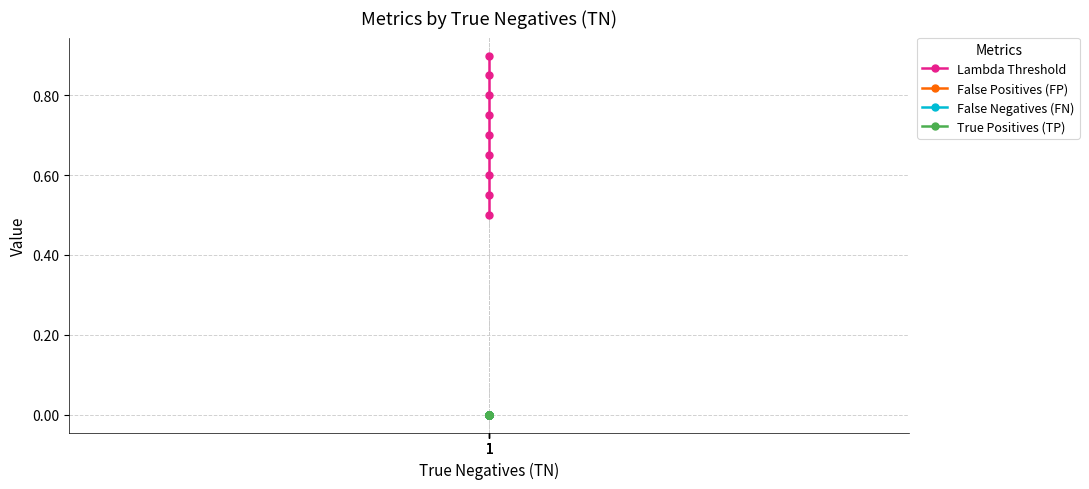

Count the number of categories in the chart.

9